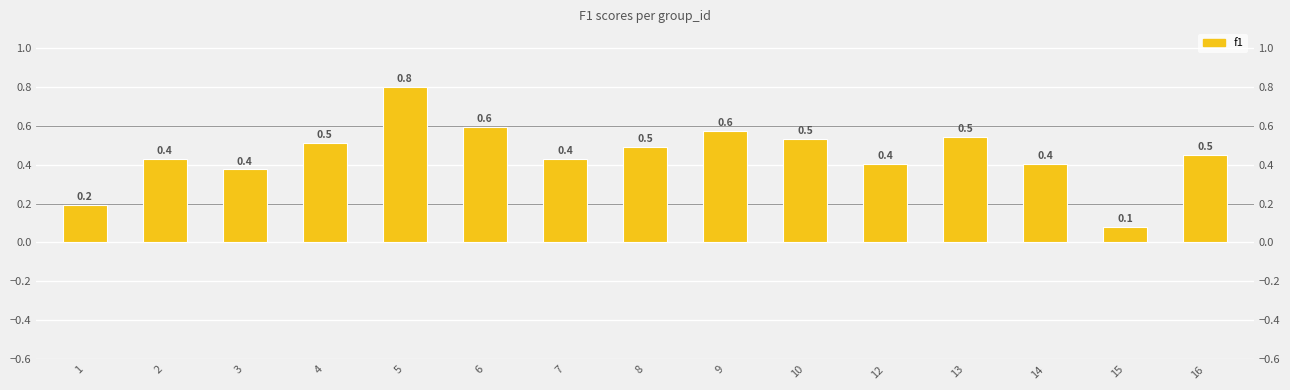

What is the sum of all values?

6.8